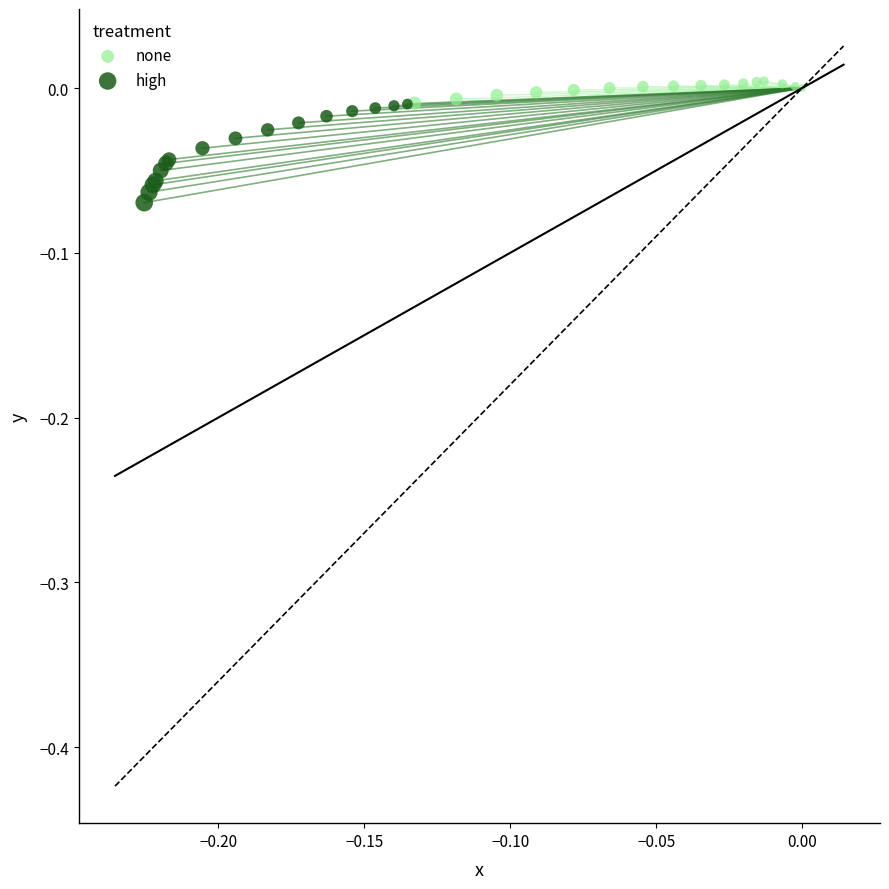

Which series reaches the maximum Y coordinate?

none